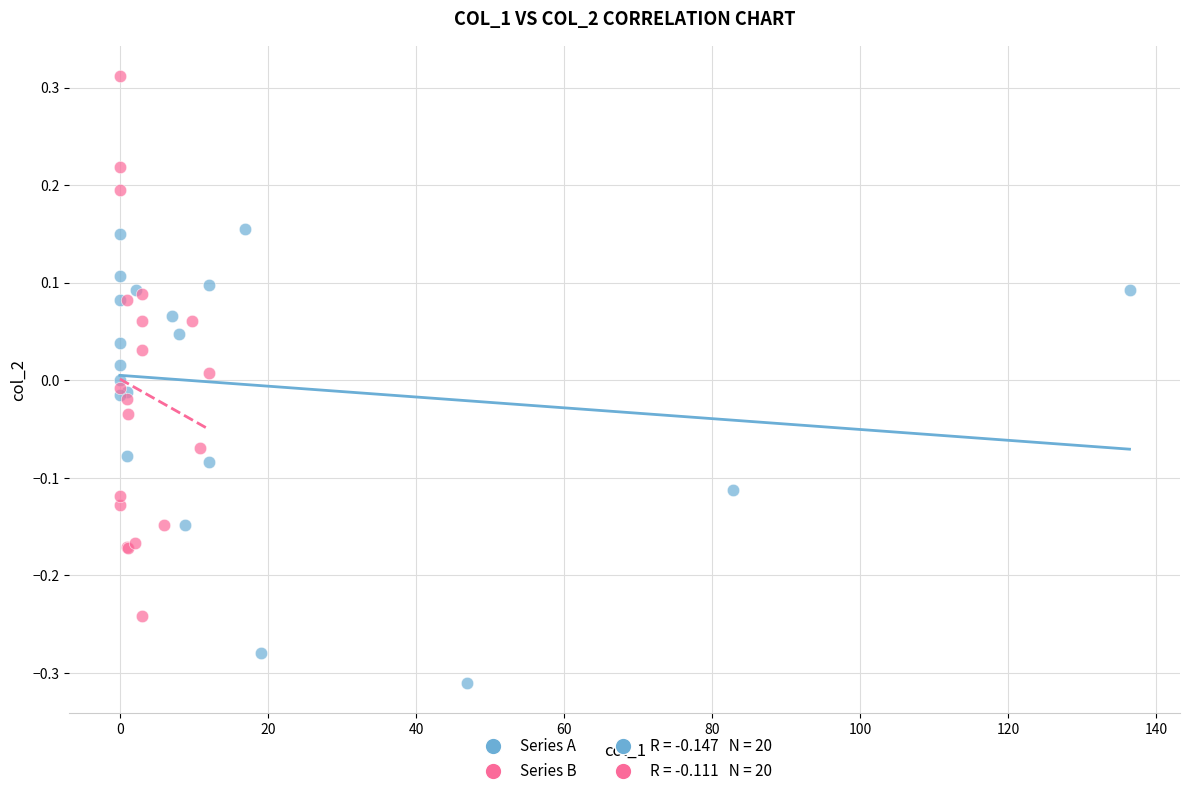

Which series contains the lowest Y value?

Series A